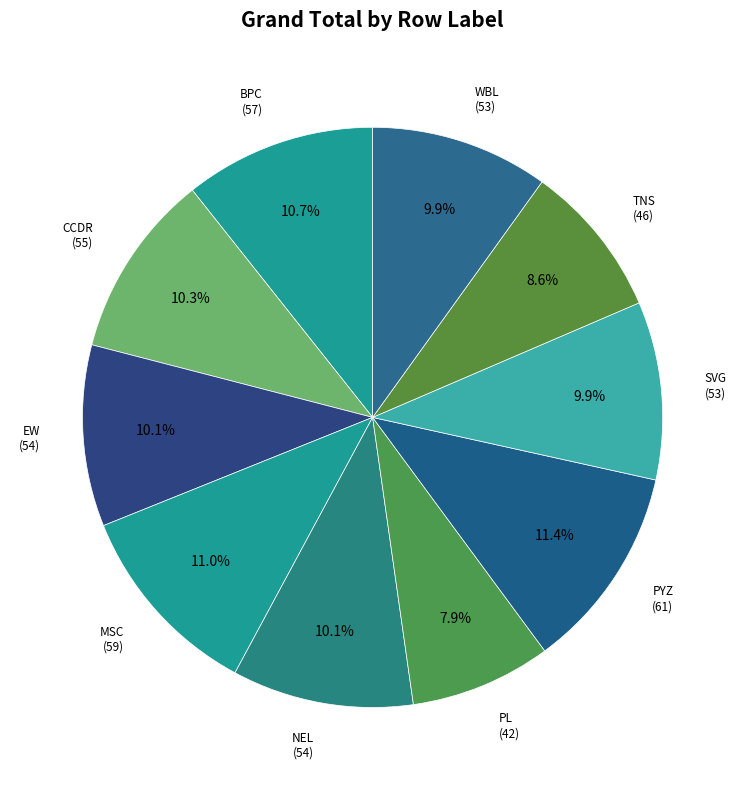

Is there a majority slice in this chart?

No